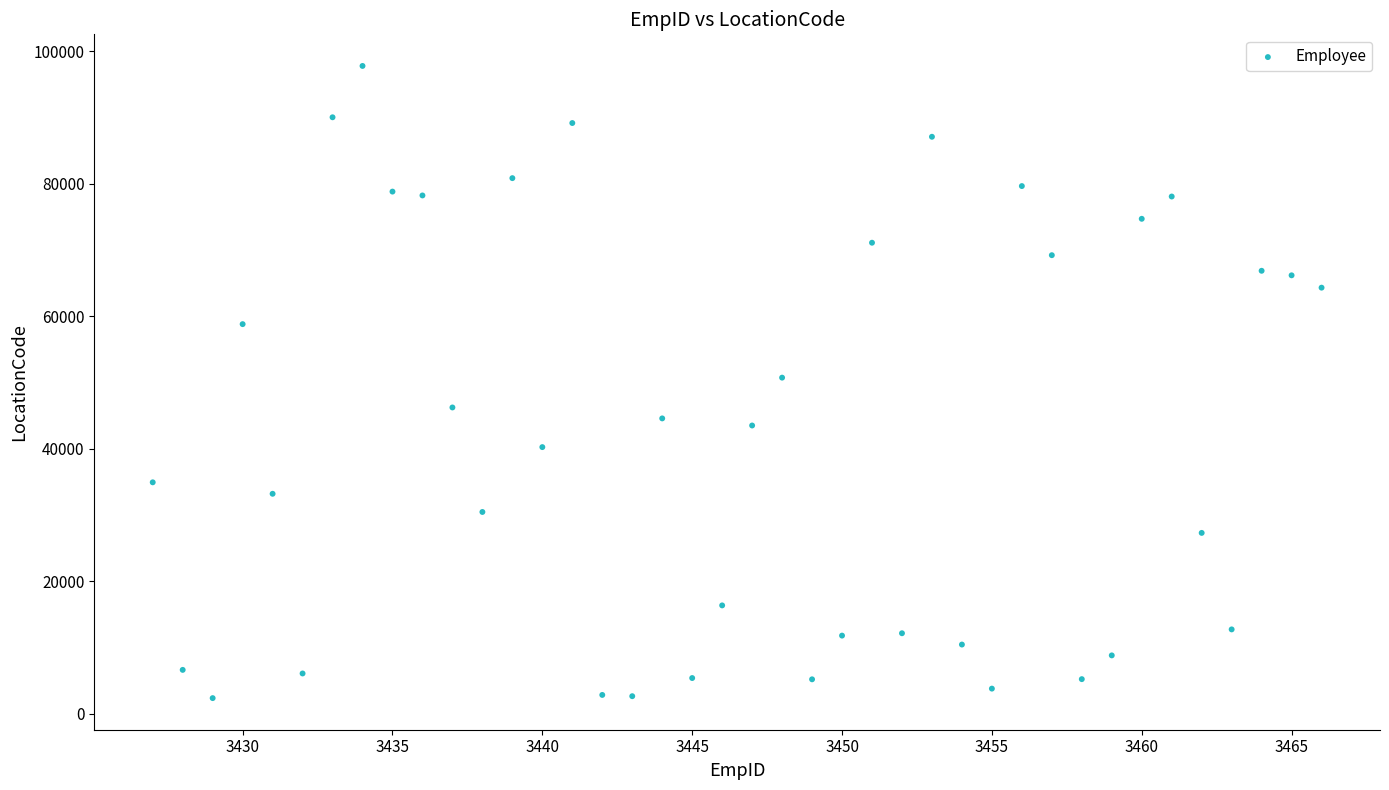

What is the range of Y values (max minus min)?

95426